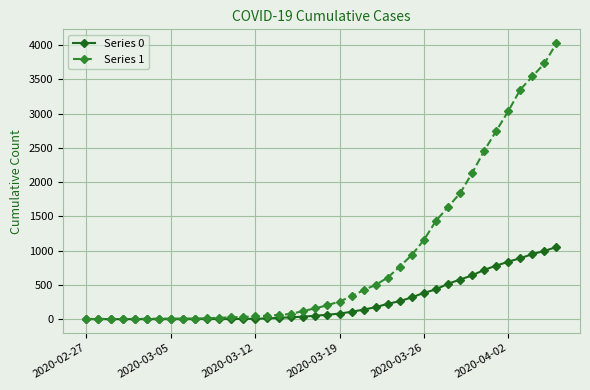

List the series in order of their peak value, highest first.

Series 1, Series 0